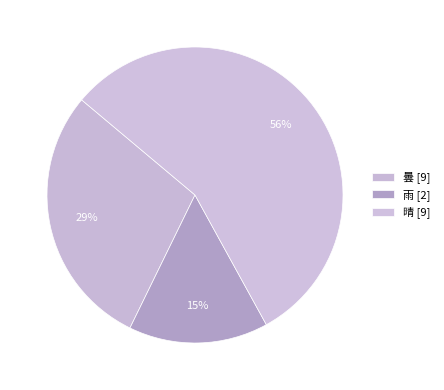

How many slices are in this pie chart?

3